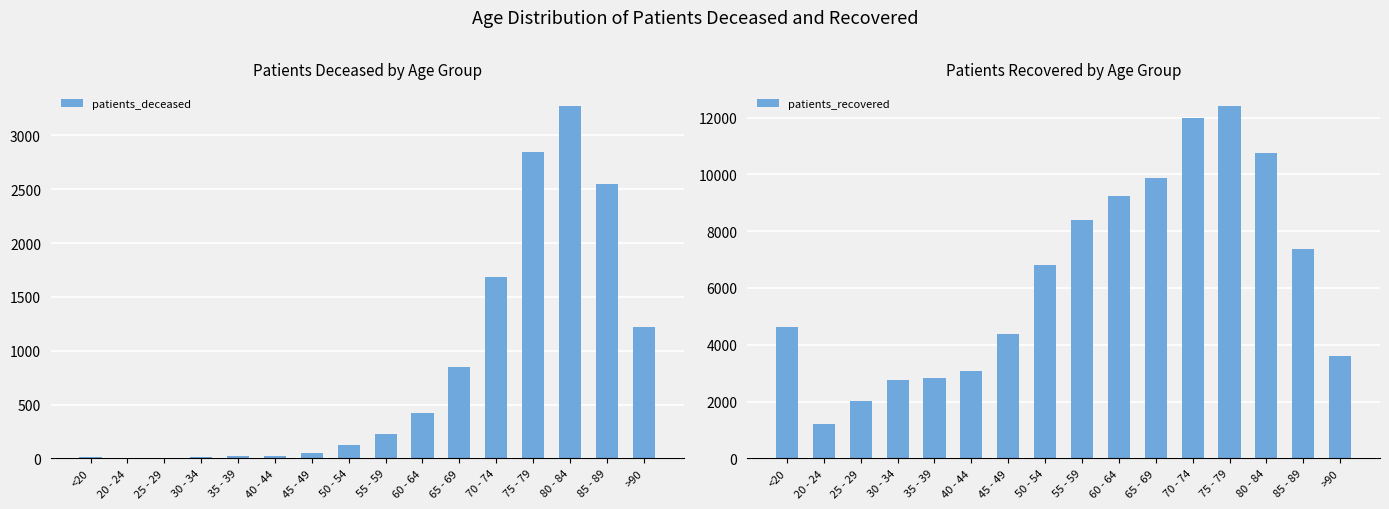

The value of patients_recovered at 20 - 24 is 711. True or false?

False